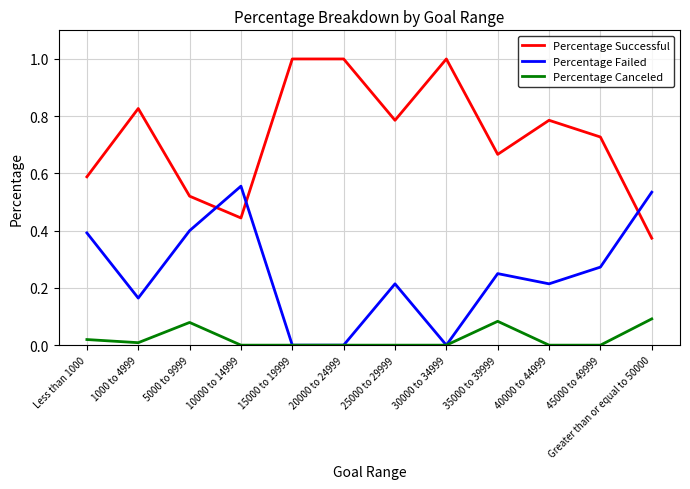

Which series has the largest total across all categories?

Percentage Successful